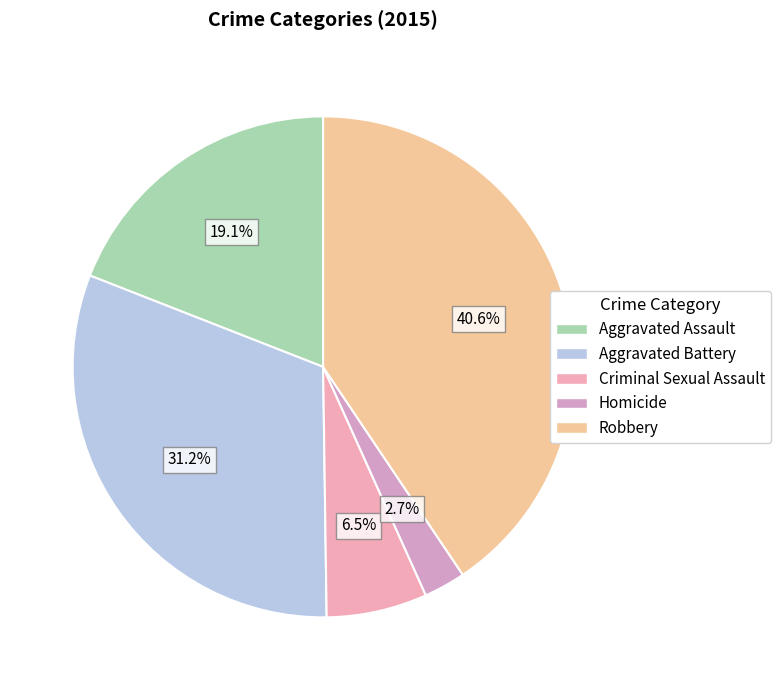

How many segments does this pie chart have?

5